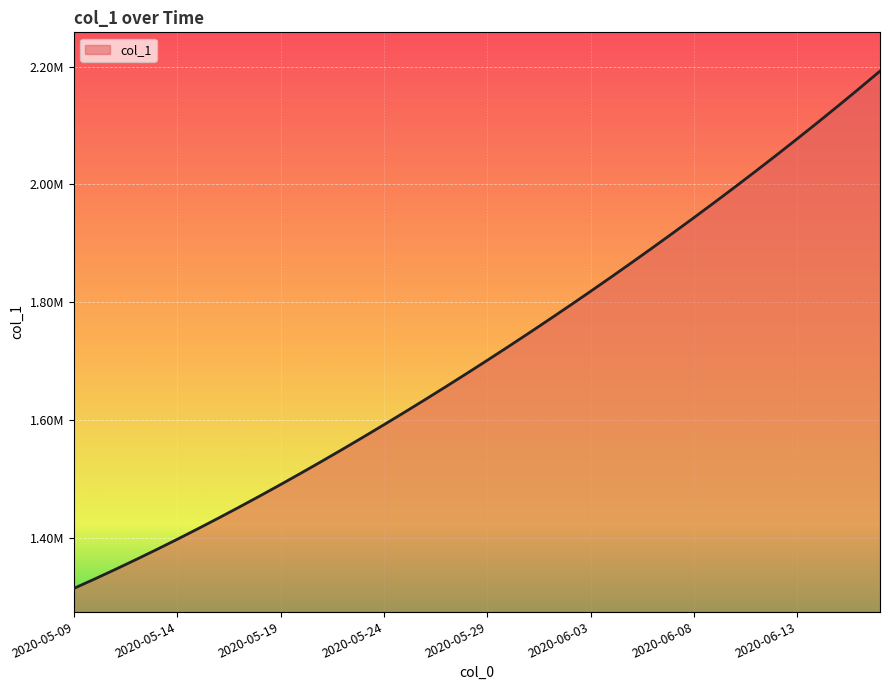

What is the label of the 34th point from the right?

2020-05-15